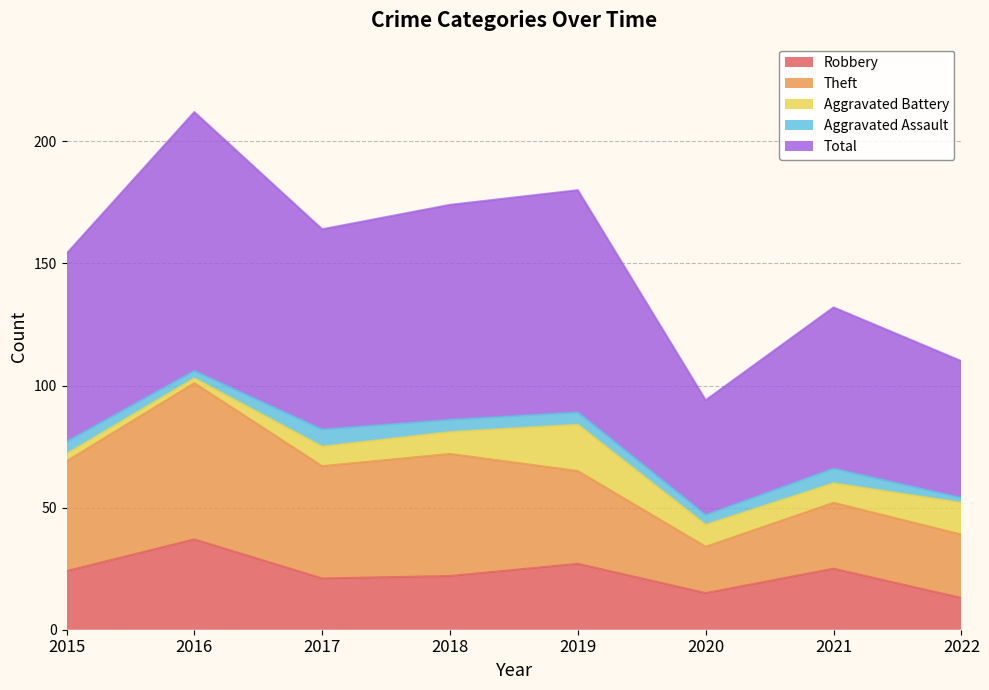

Rank the categories by Theft value from lowest to highest.

2020, 2022, 2021, 2019, 2015, 2017, 2018, 2016